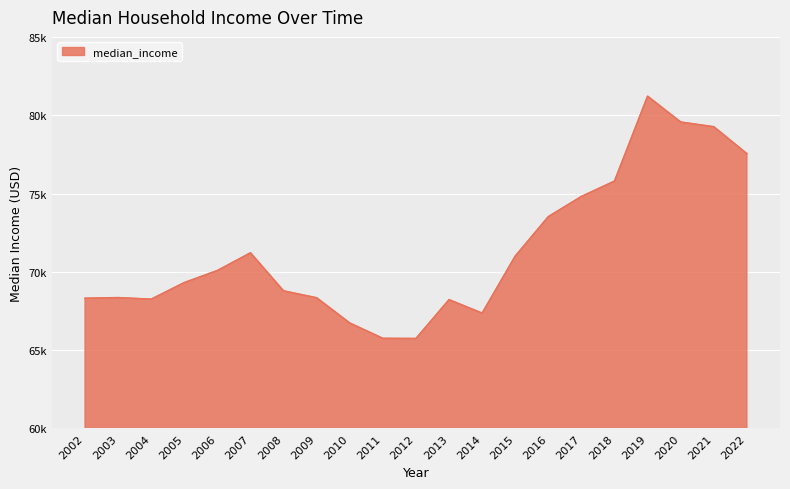

What is the difference between the values at 2004 and 2008?

530